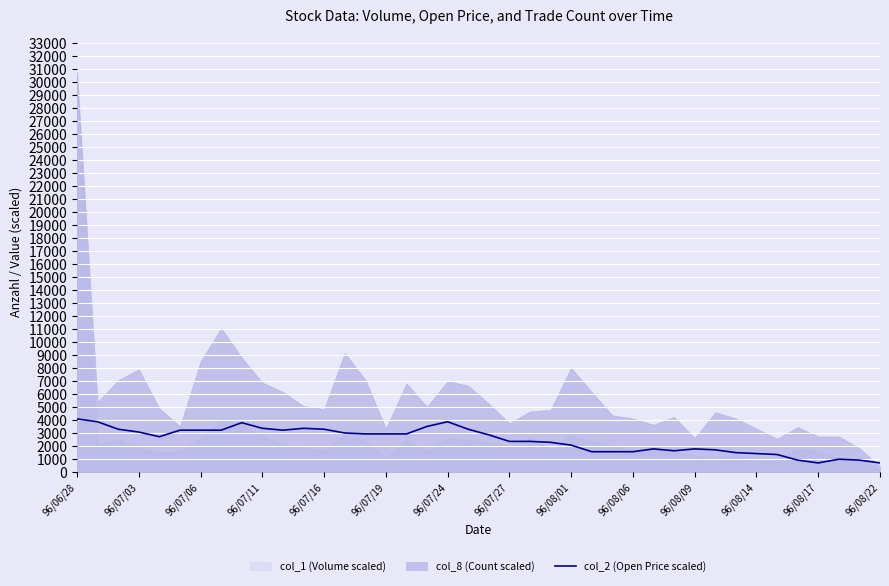

How many values are below 2880?

20